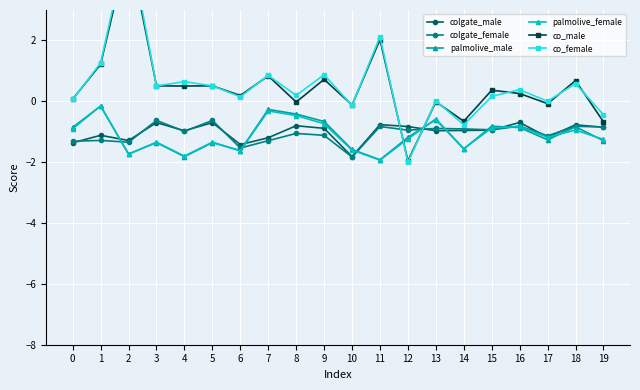

True or false: palmolive_male and colgate_male cross at least once.

True